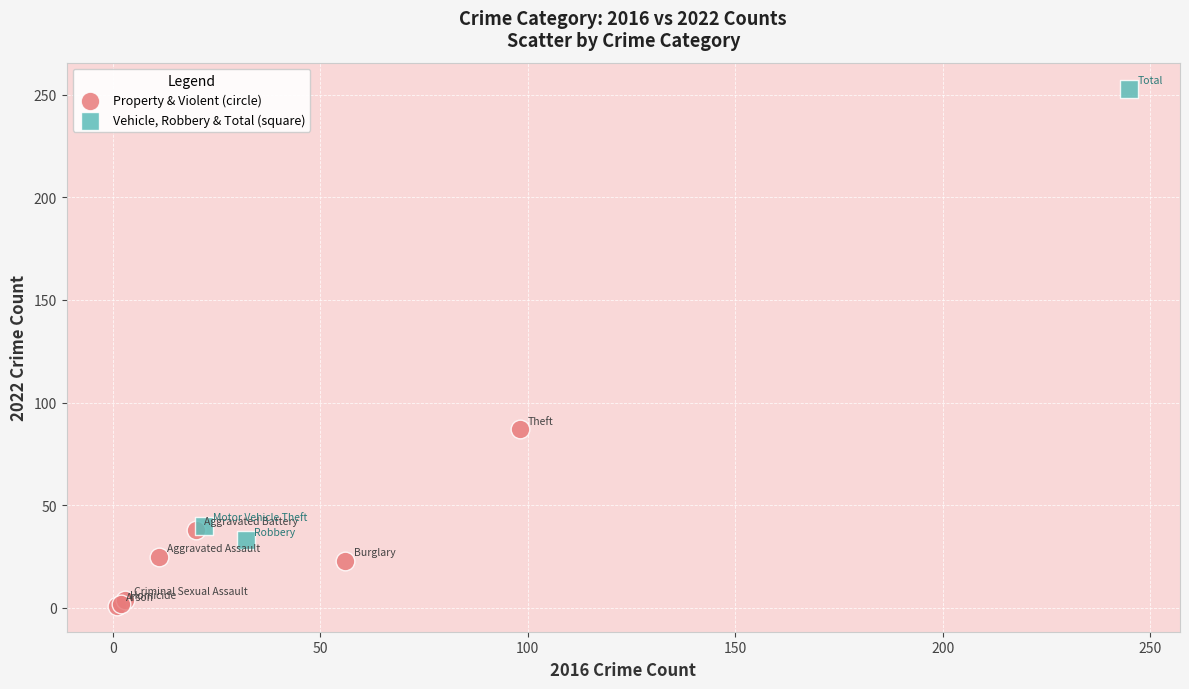

Which series reaches the minimum Y coordinate?

Property & Violent (circle)